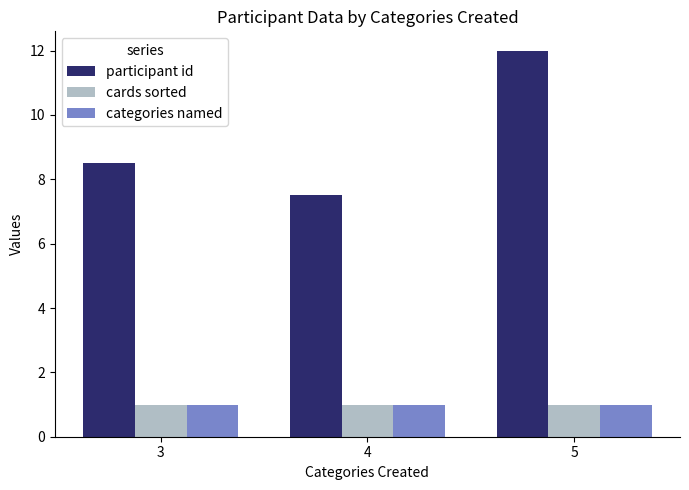

What is the lowest value of the participant id series?

7.5